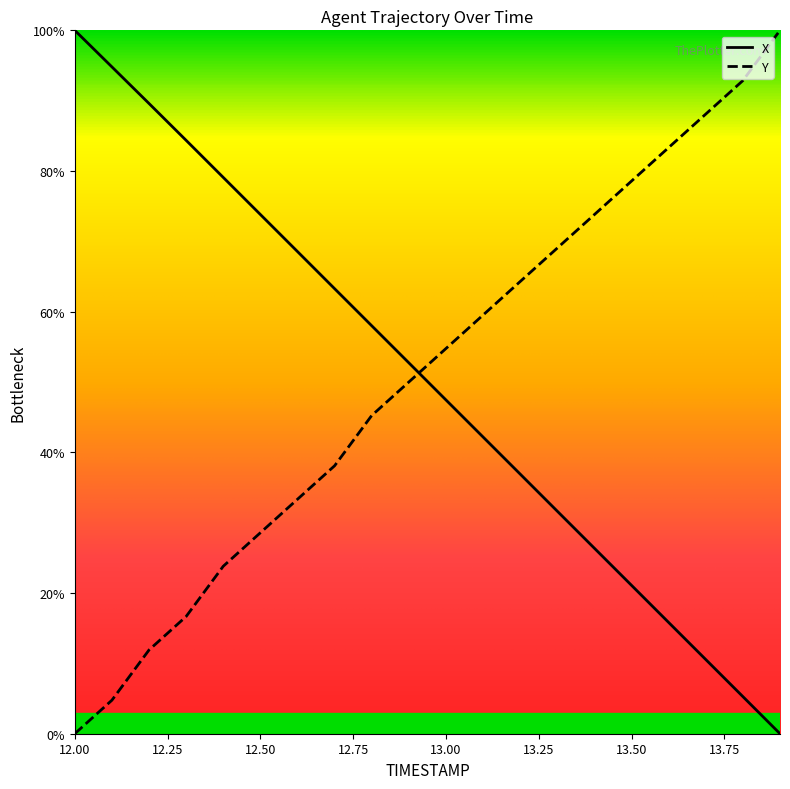

What is the difference between the maximum and minimum values in the X series?

100.0